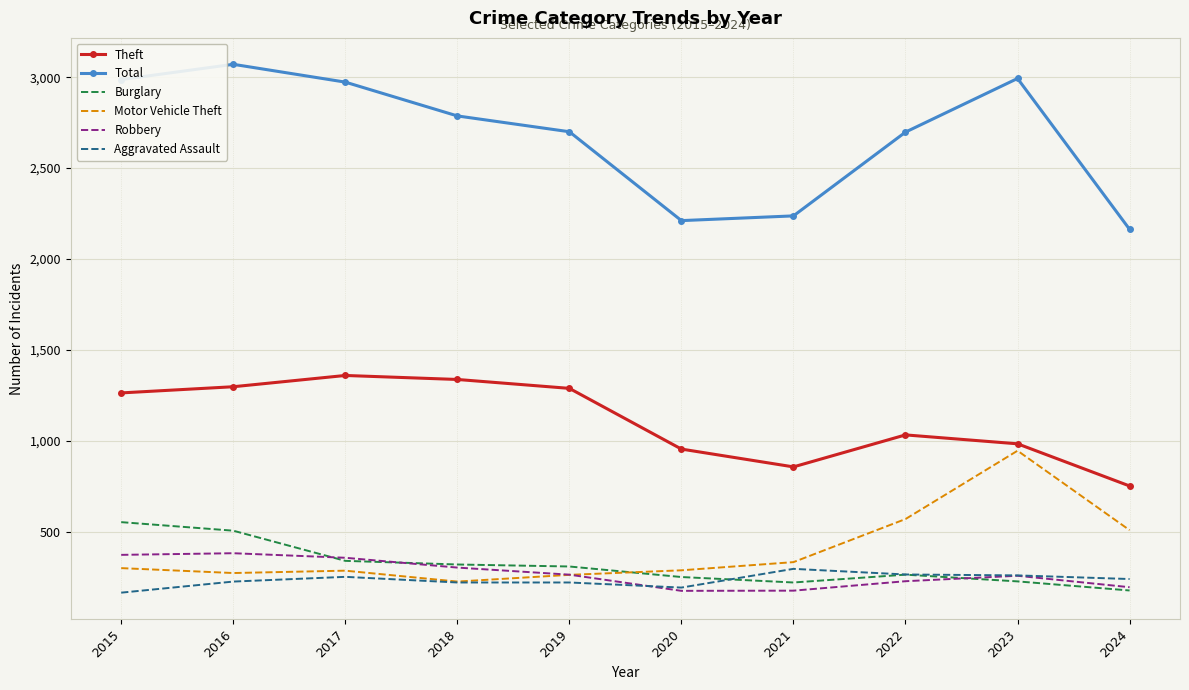

Which series has the largest total across all categories?

Total